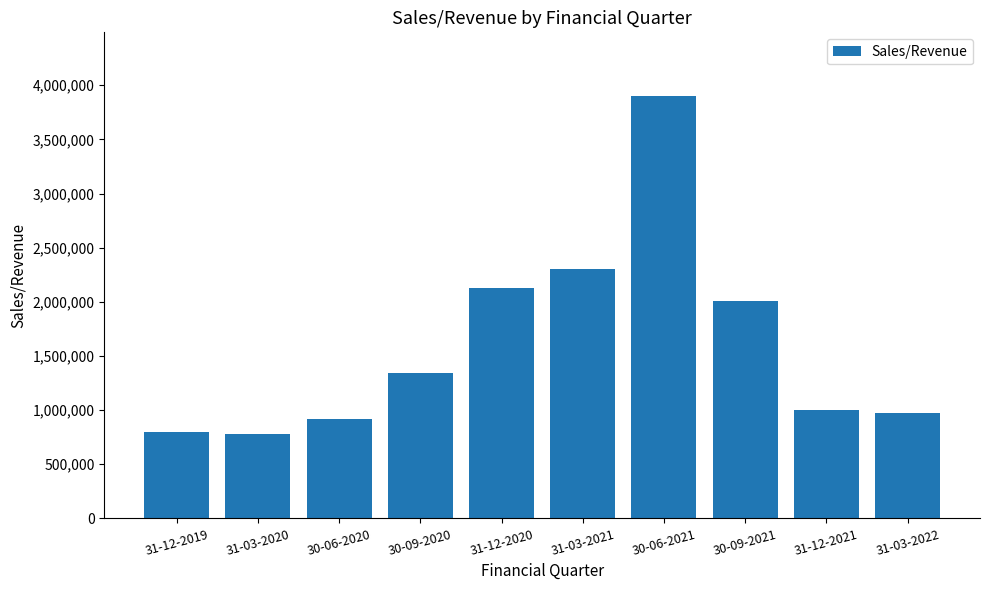

Is it true that the value at 31-12-2021 is 1694231.0?

False